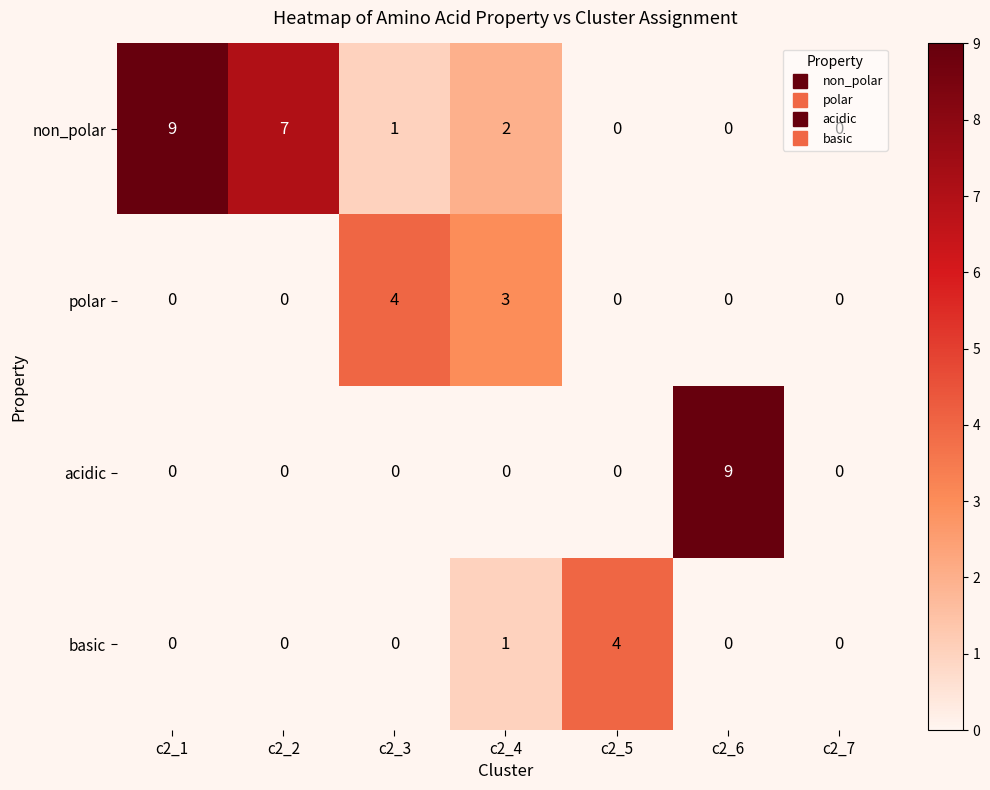

Which series changed the most between c2_2 and c2_5?

non_polar